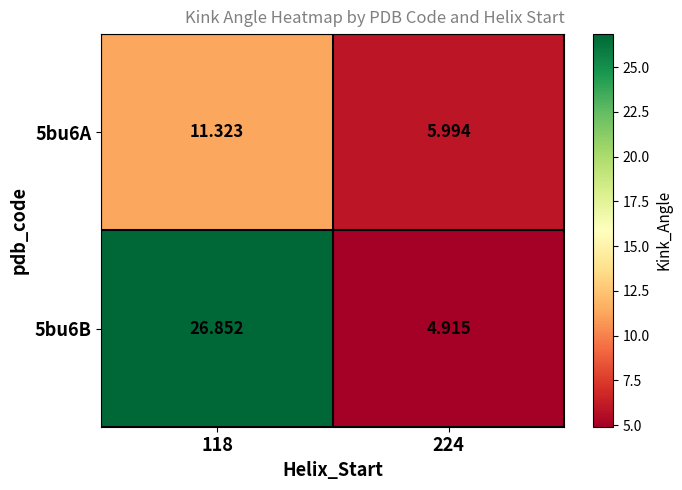

Which category has the highest value across all series?

118